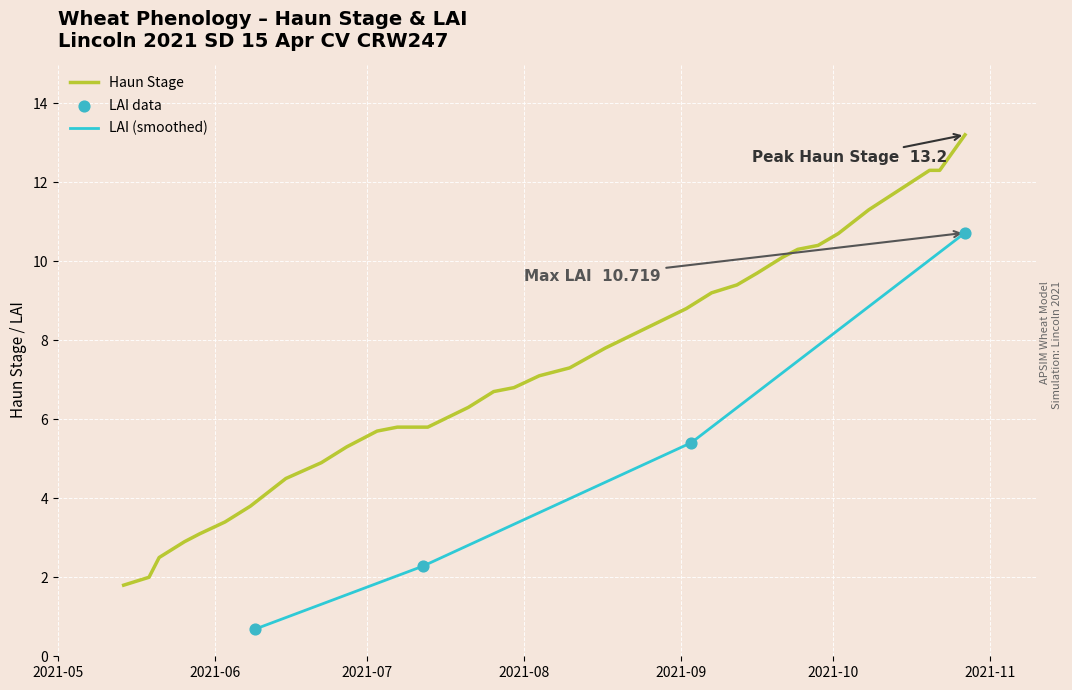

What is the minimum value for Haun Stage?

1.8